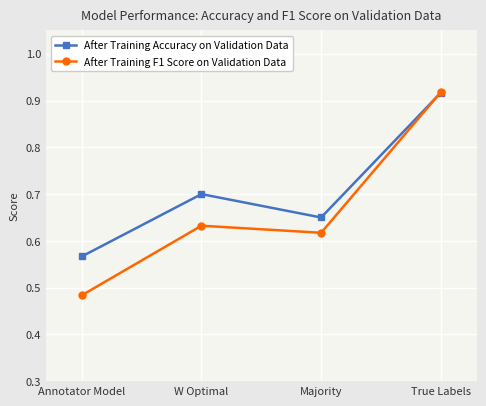

What is the difference between the maximum and second lowest values in the After Training F1 Score on Validation Data series?

0.3